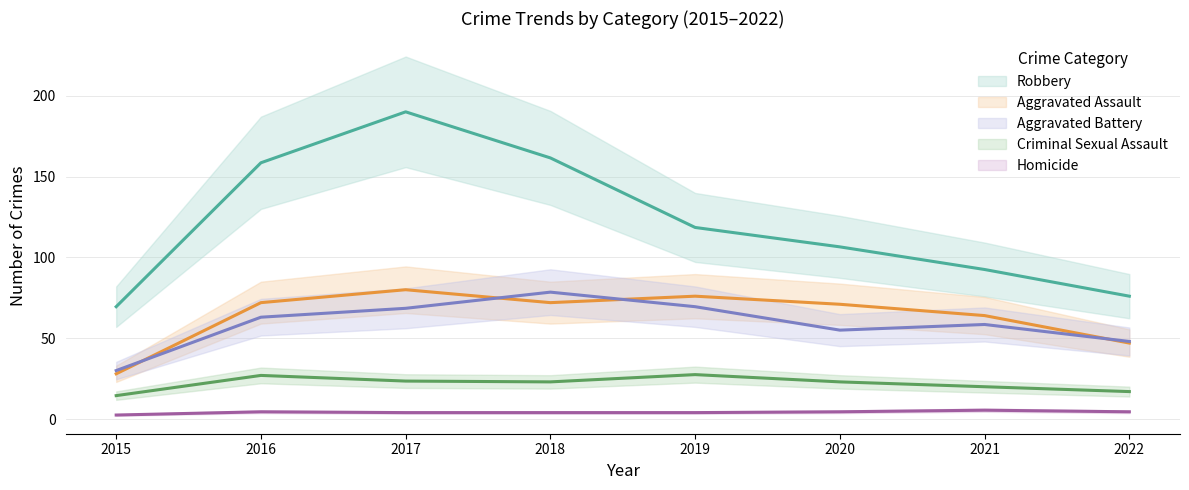

The Robbery series shows 81 at 2017. True or false?

False